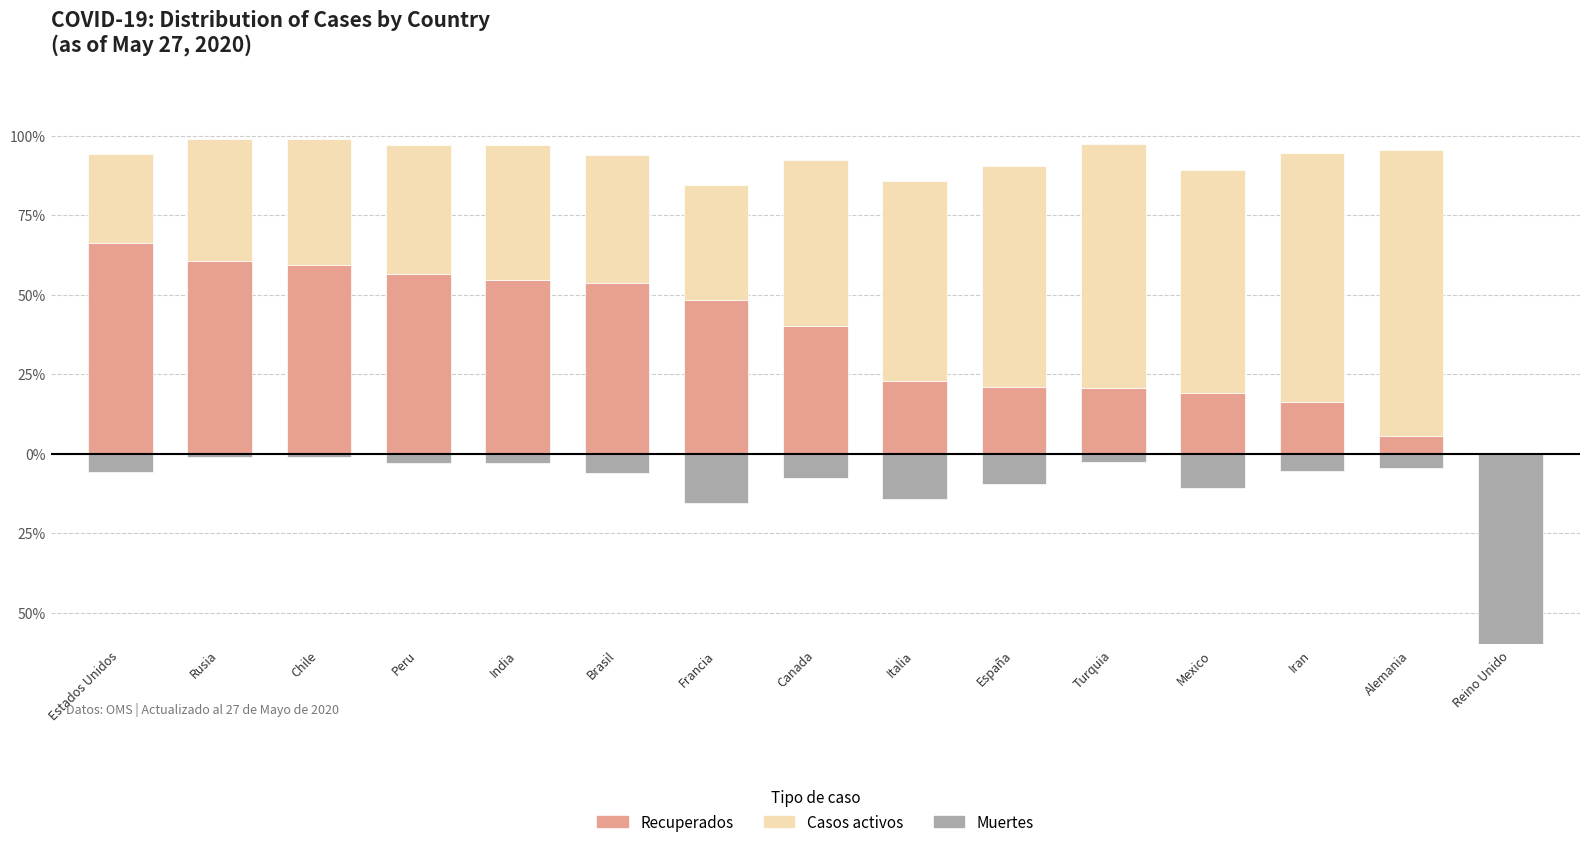

What is the total value across all series at Francia?

68.8